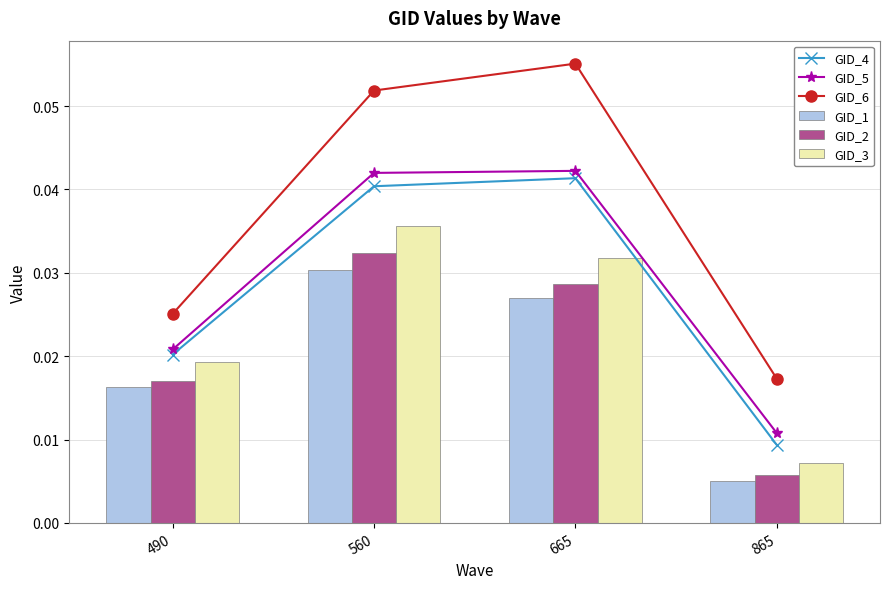

Reading left to right, transcribe all the data shown in this chart.

GID_4: 0.0	0.0	0.0	0.0
GID_5: 0.0	0.0	0.0	0.0
GID_6: 0.0	0.1	0.1	0.0
GID_1: 0.0	0.0	0.0	0.0
GID_2: 0.0	0.0	0.0	0.0
GID_3: 0.0	0.0	0.0	0.0